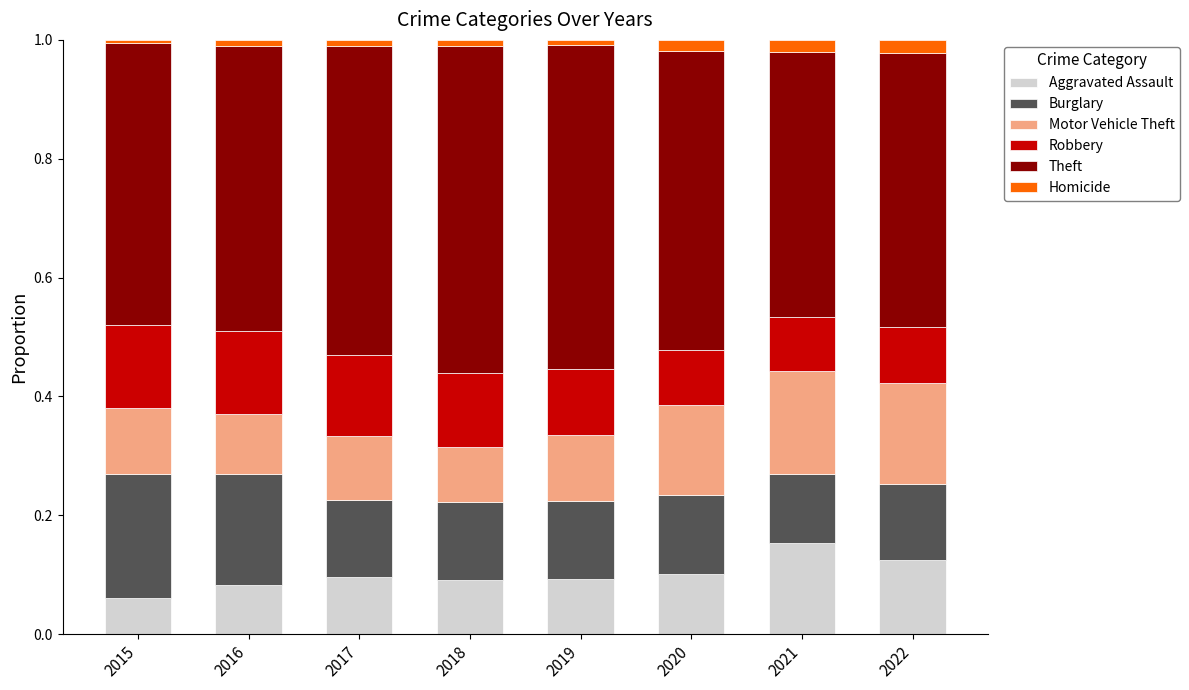

What is the difference between the second highest and second lowest values in the Burglary series?

0.1